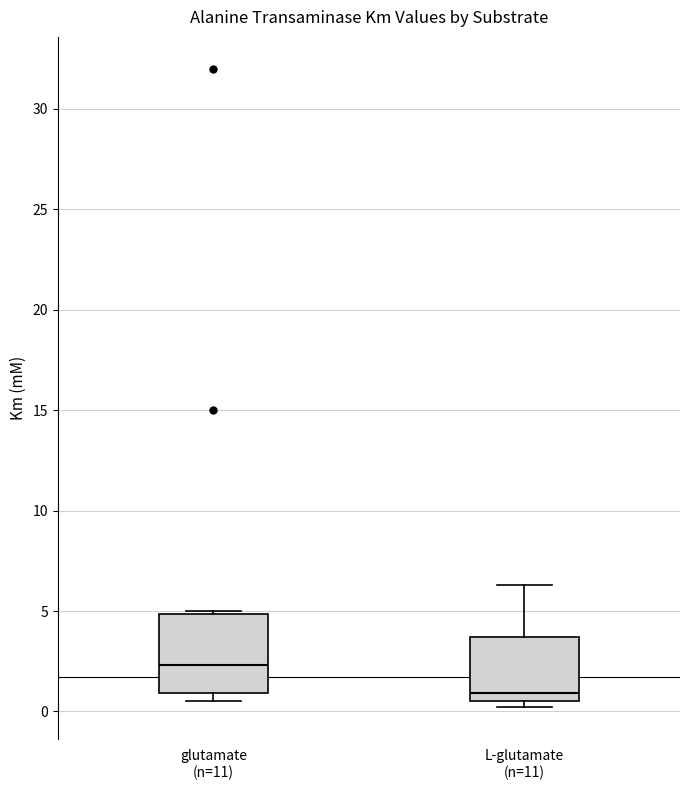

Where is the upper edge of the box for glutamate (n=11) on the y-axis? The values are not printed on the chart, so give them approximately, as read against the axis.

5.0